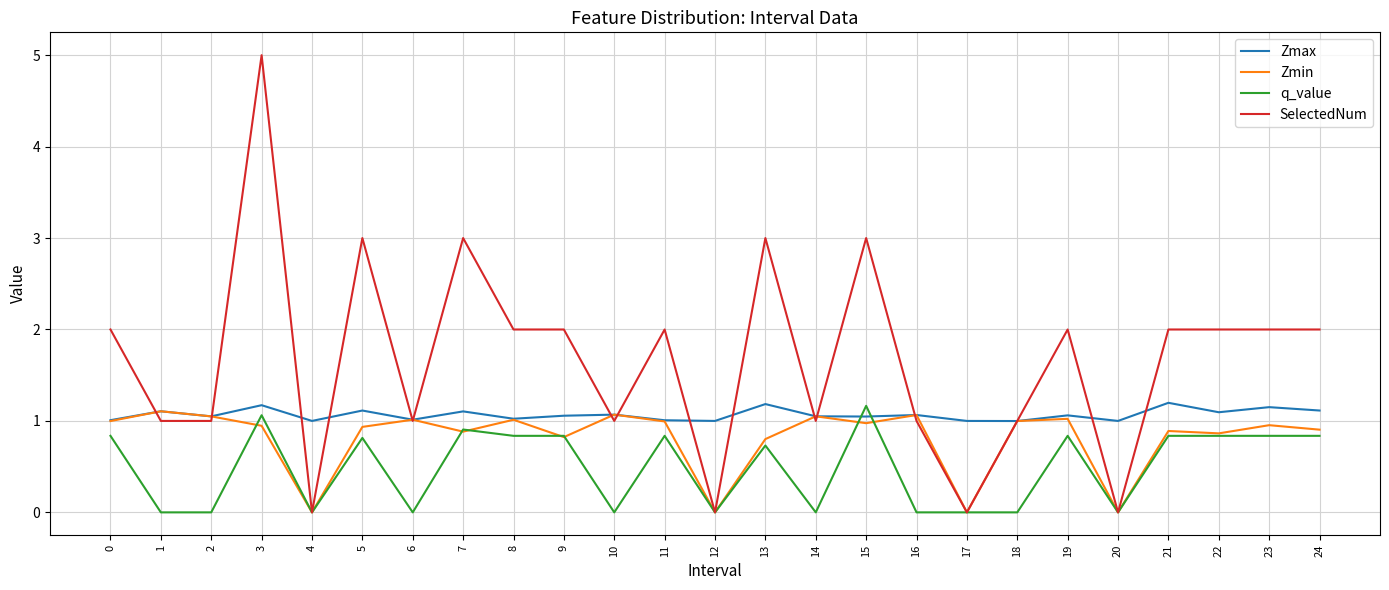

Read the SelectedNum value at 15.

3.0